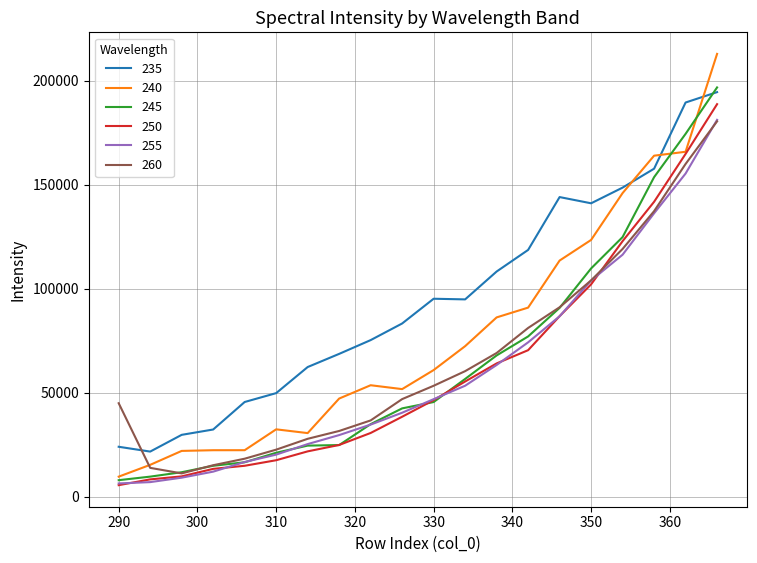

True or false: 235 and 250 cross at least once.

False